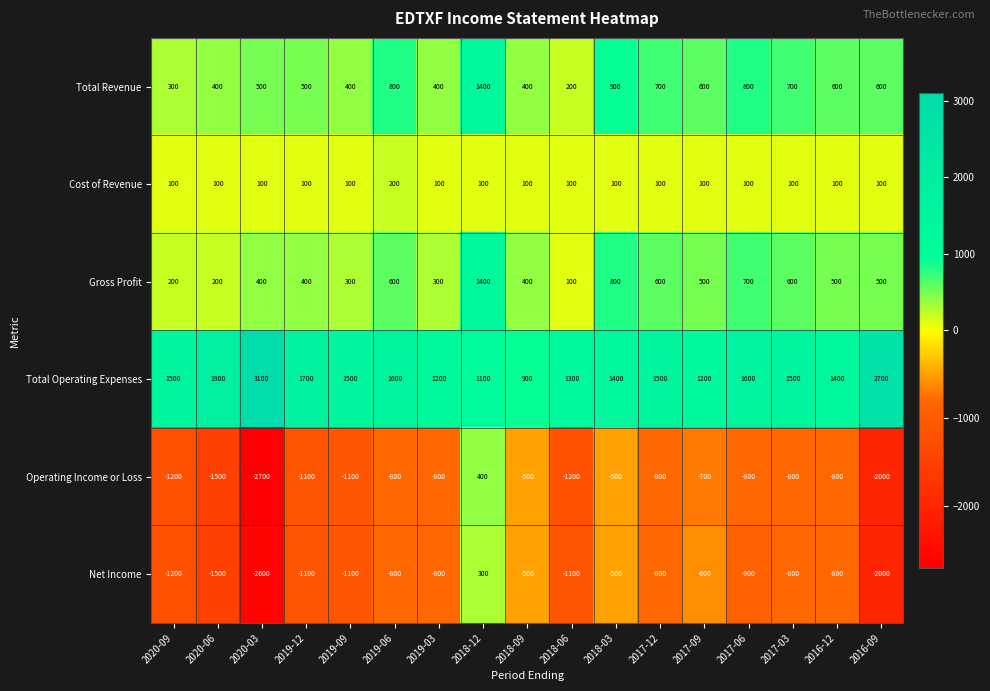

At 2020-03, list the series in order from smallest to largest.

Operating Income or Loss, Net Income, Cost of Revenue, Gross Profit, Total Revenue, Total Operating Expenses